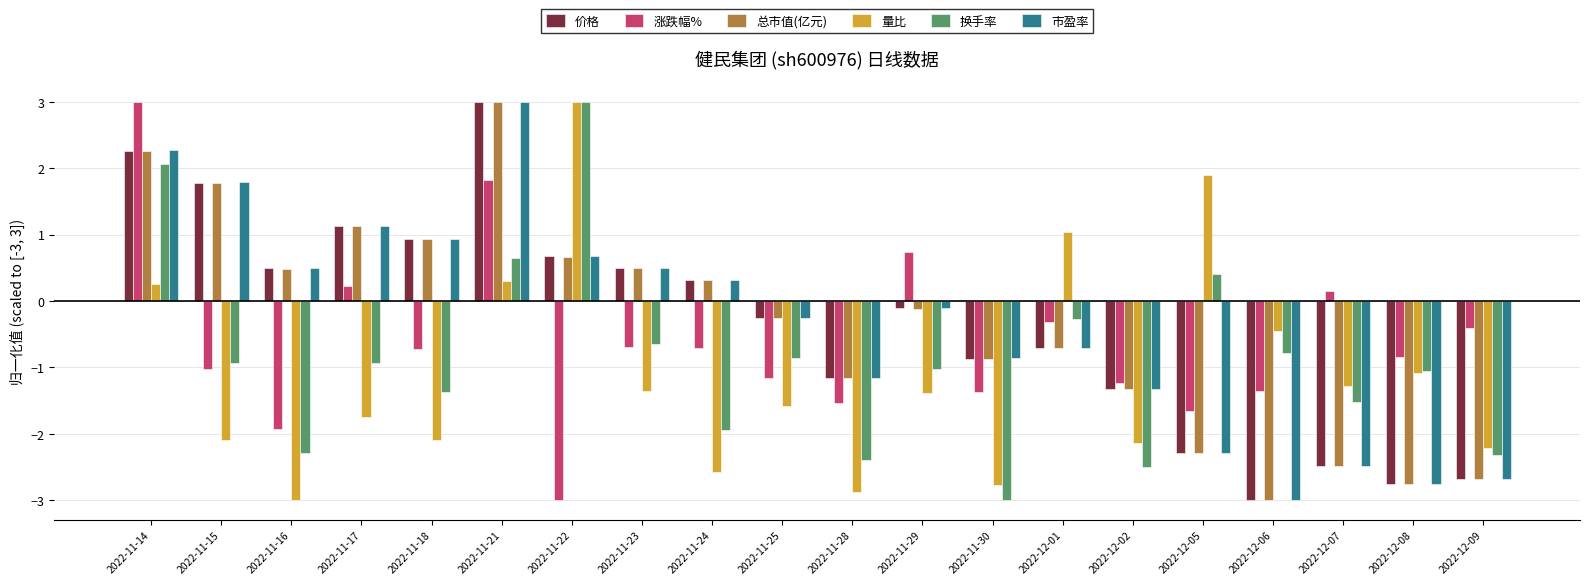

Reading left to right, list all the values displayed in this chart.

价格: 2.3	1.8	0.5	1.1	0.9	3.0	0.7	0.5	0.3	-0.3	-1.2	-0.1	-0.9	-0.7	-1.3	-2.3	-3.0	-2.5	-2.8	-2.7
涨跌幅%: 3.0	-1.0	-1.9	0.2	-0.7	1.8	-3.0	-0.7	-0.7	-1.2	-1.5	0.7	-1.4	-0.3	-1.2	-1.7	-1.4	0.1	-0.8	-0.4
总市值(亿元): 2.3	1.8	0.5	1.1	0.9	3.0	0.7	0.5	0.3	-0.3	-1.2	-0.1	-0.9	-0.7	-1.3	-2.3	-3.0	-2.5	-2.8	-2.7
量比: 0.3	-2.1	-3.0	-1.7	-2.1	0.3	3.0	-1.4	-2.6	-1.6	-2.9	-1.4	-2.8	1.0	-2.1	1.9	-0.5	-1.3	-1.1	-2.2
换手率: 2.1	-0.9	-2.3	-0.9	-1.4	0.6	3.0	-0.6	-1.9	-0.9	-2.4	-1.0	-3.0	-0.3	-2.5	0.4	-0.8	-1.5	-1.0	-2.3
市盈率: 2.3	1.8	0.5	1.1	0.9	3.0	0.7	0.5	0.3	-0.3	-1.2	-0.1	-0.9	-0.7	-1.3	-2.3	-3.0	-2.5	-2.8	-2.7